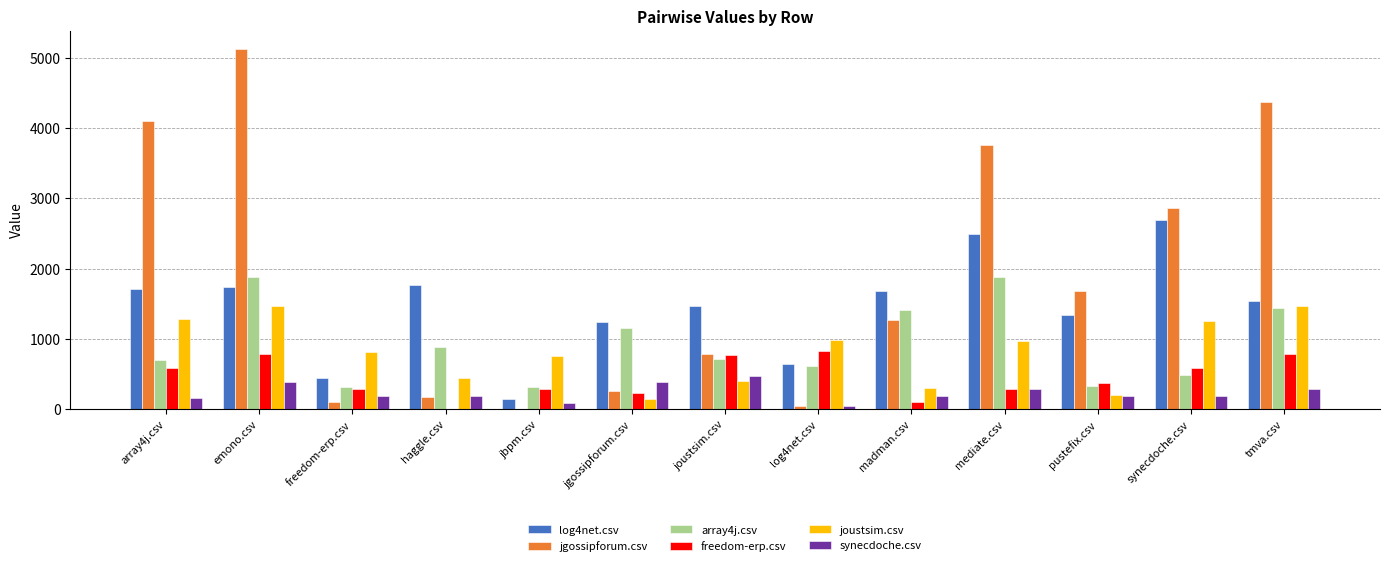

Which series has the largest range (max minus min)?

jgossipforum.csv